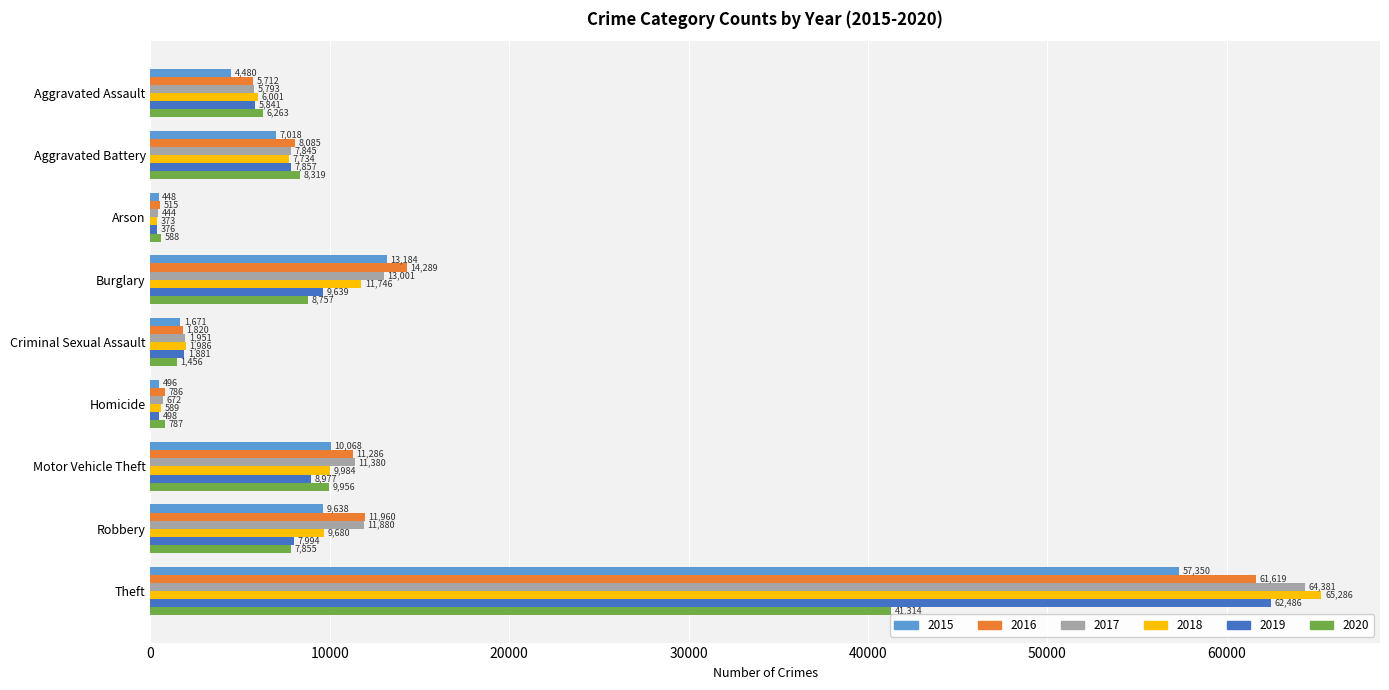

Is it true that 2020 equals 6263 at Aggravated Assault?

True